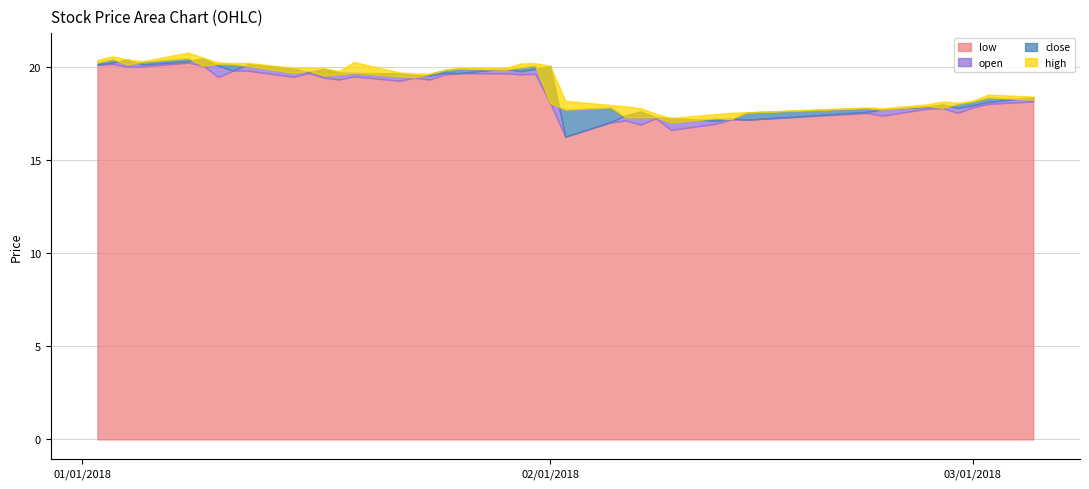

What is the sum of all close values?

756.6